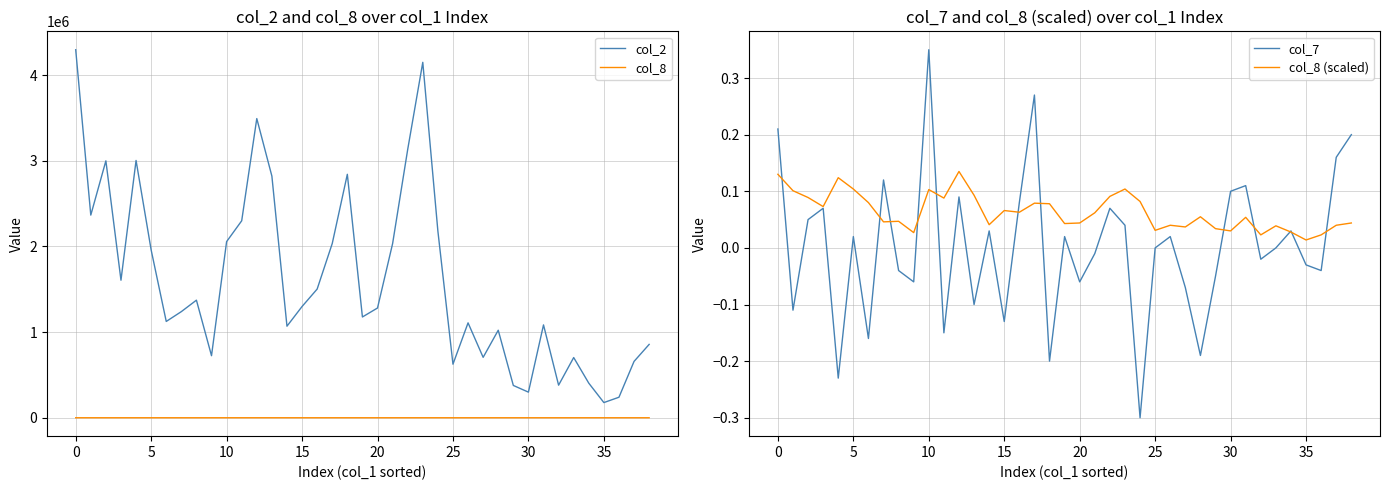

What is the label of the 38th point from the left?

37